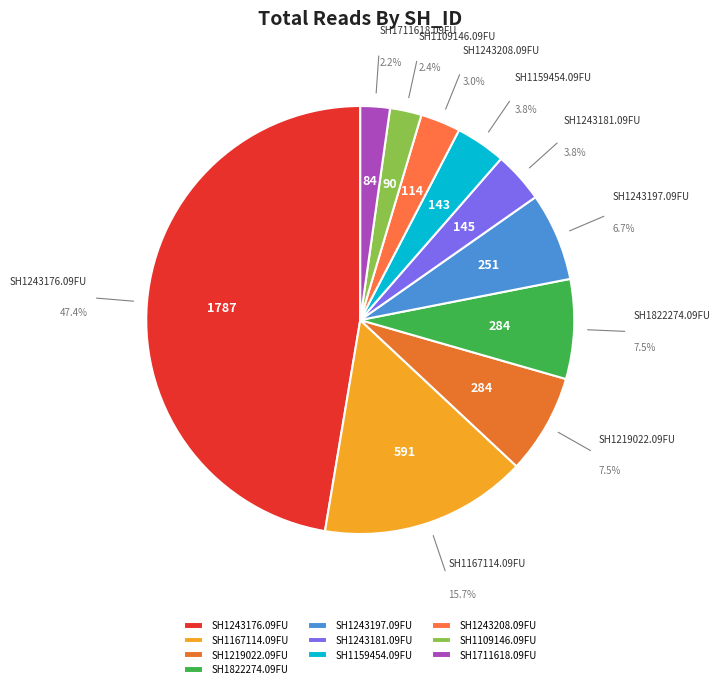

What percentage is the SH1109146.09FU slice, to the nearest percent?

2%